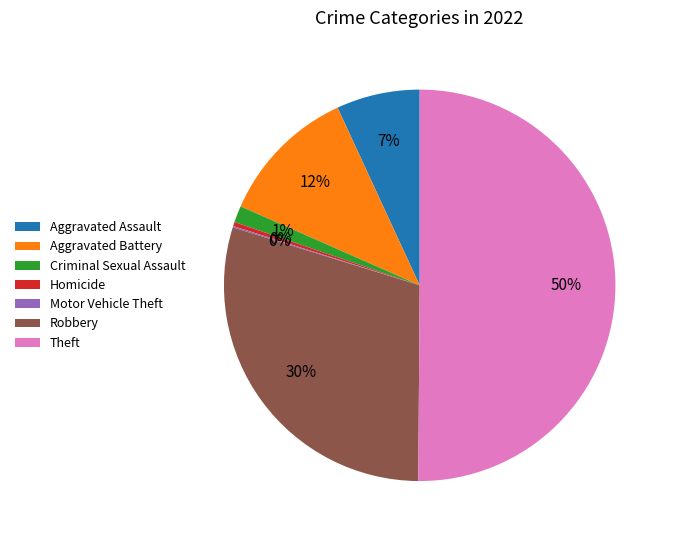

To the nearest percent, what is the combined percentage of Homicide and Aggravated Battery?

12%